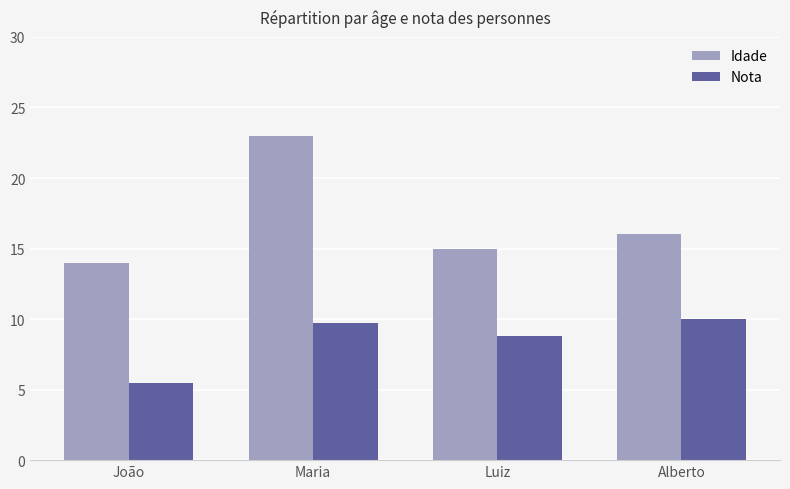

At which label does Idade first exceed 16?

Maria